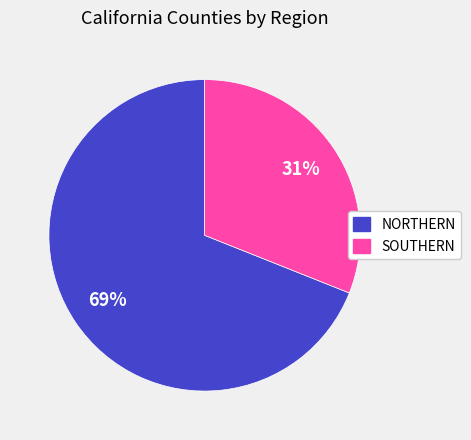

Which category has the biggest portion of the pie?

NORTHERN